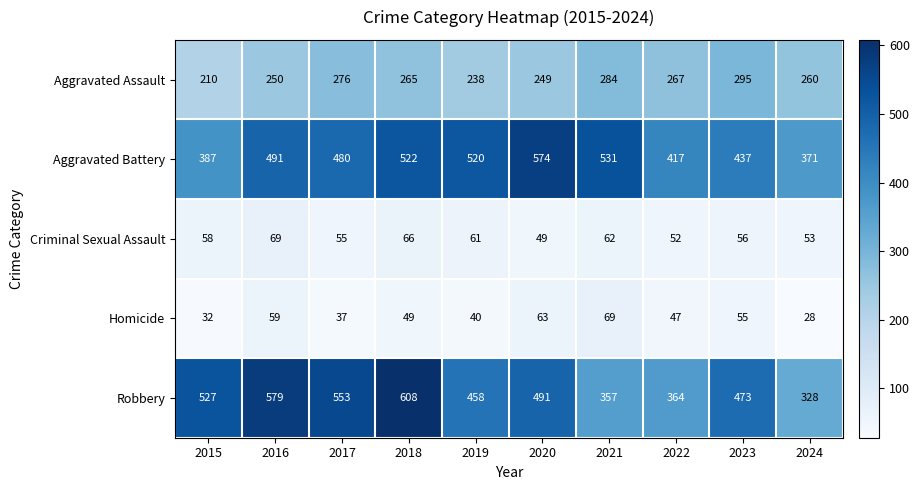

How many data points does each series have?

10